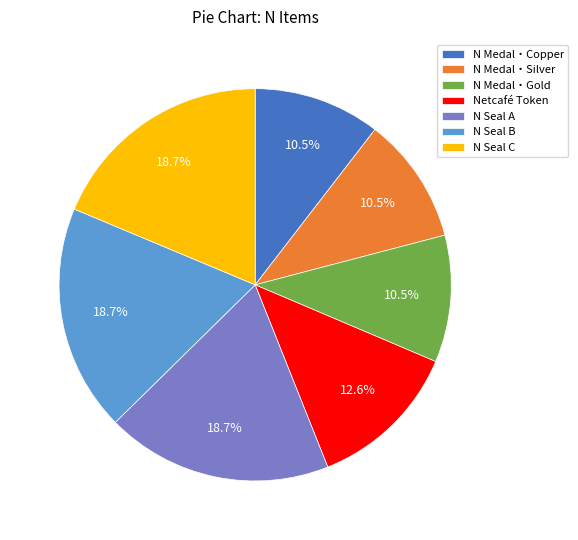

Do N Medal・Silver and Netcafé Token together represent more than half of the pie?

No